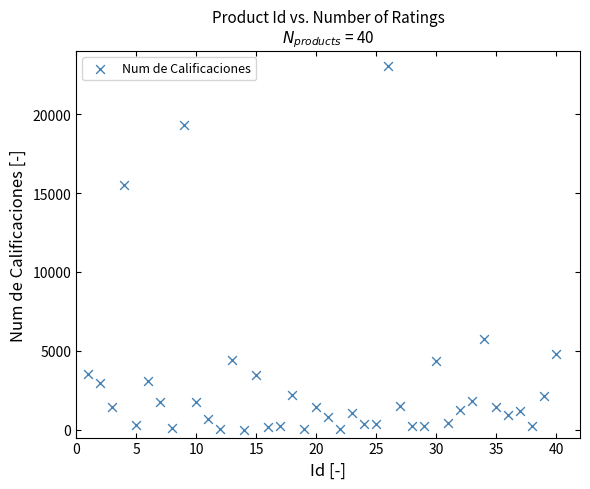

What is the range of X values (max minus min)?

39